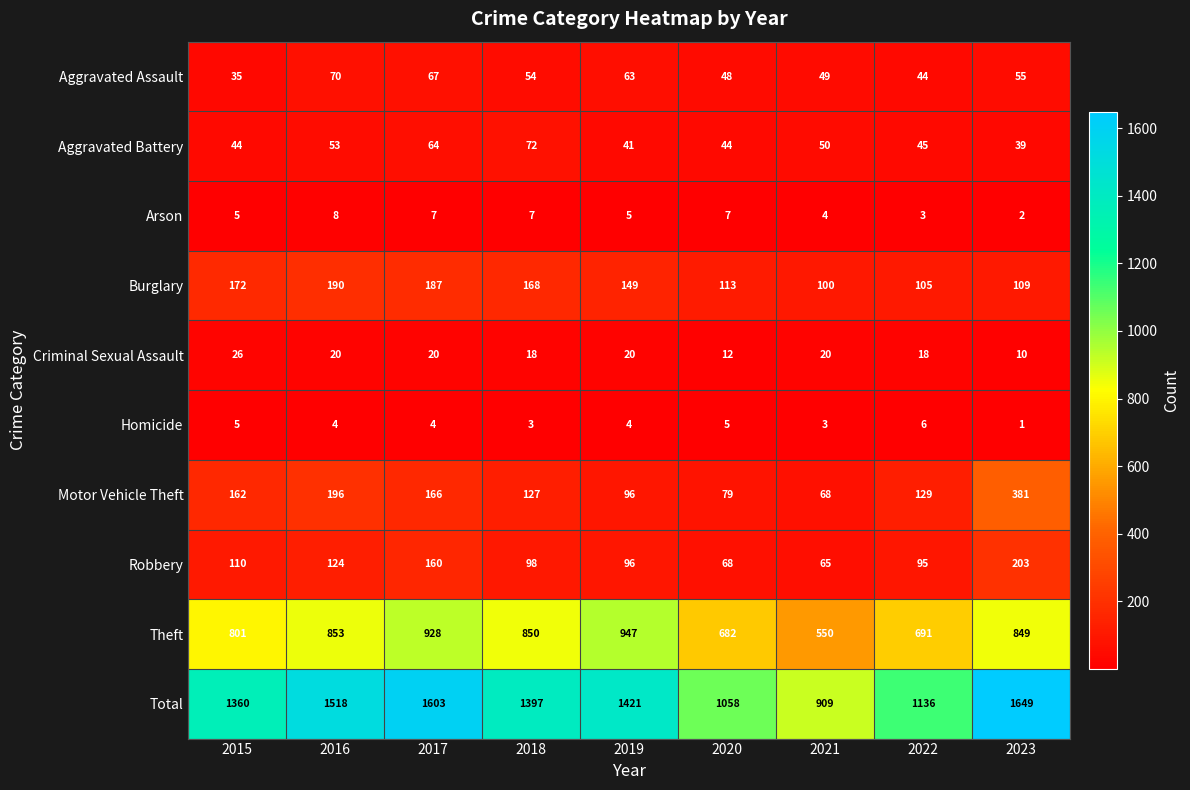

What is the difference between the maximum and minimum values in the Aggravated Assault series?

35